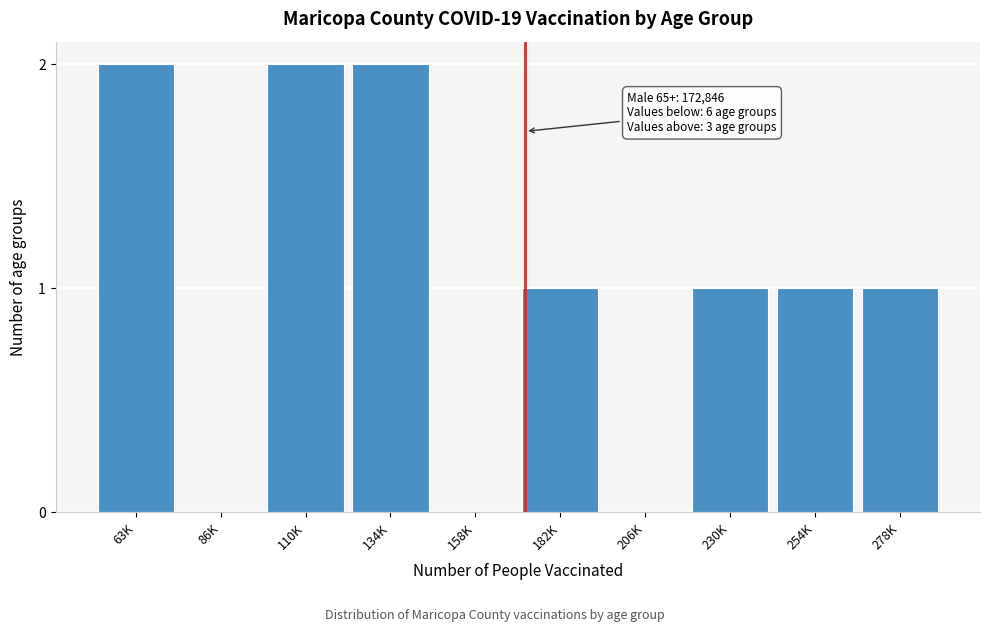

Reading right to left, transcribe all the data shown in this chart.

278K=1	254K=1	230K=1	206K=0	182K=1	158K=0	134K=2	110K=2	86K=0	63K=2